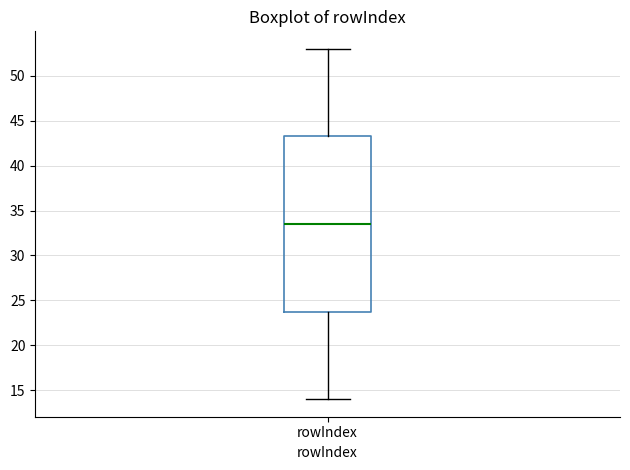

Read this box plot against the y-axis: the position of the median line, the range covered by the box, and the ends of both whiskers. The values are not printed on the chart, so give them approximately, as read against the axis.

median 33.5, box 24.0 to 43.5, whiskers 14.0 to 53.0